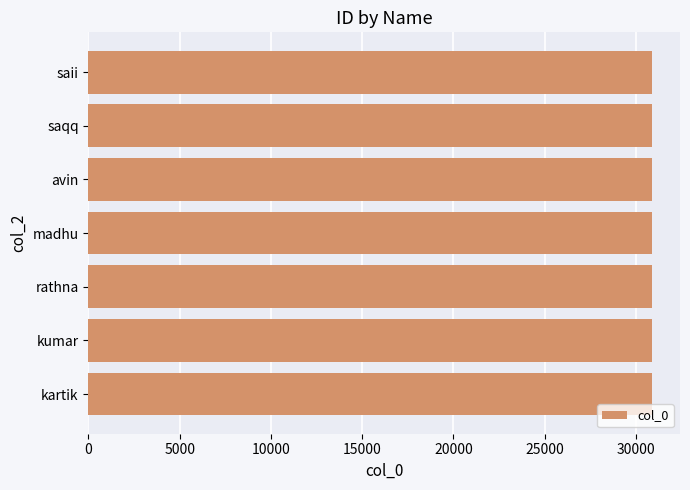

What is the greatest value displayed?

30876